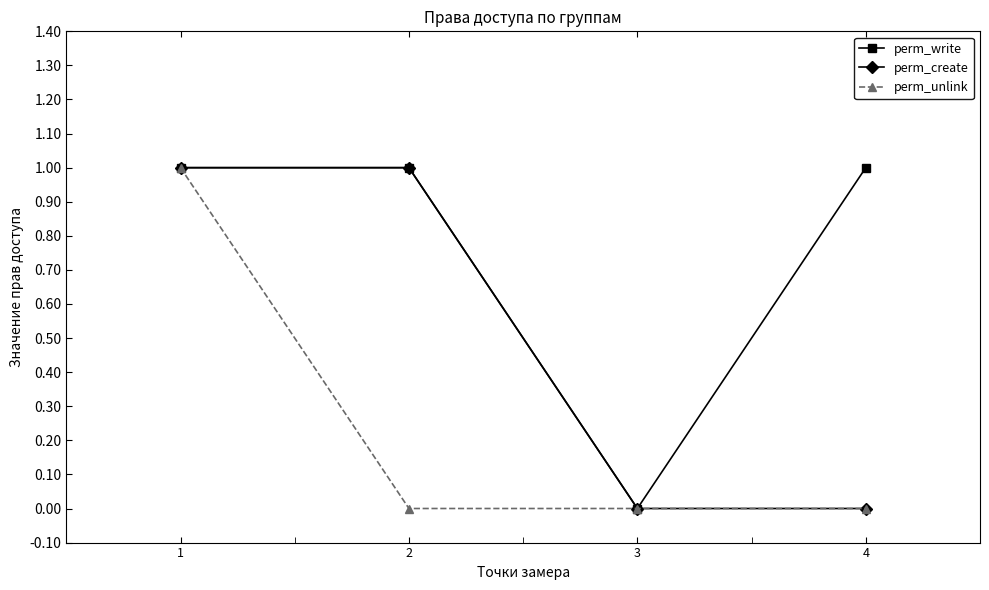

Does the chart display data point markers on the line(s)?

Yes